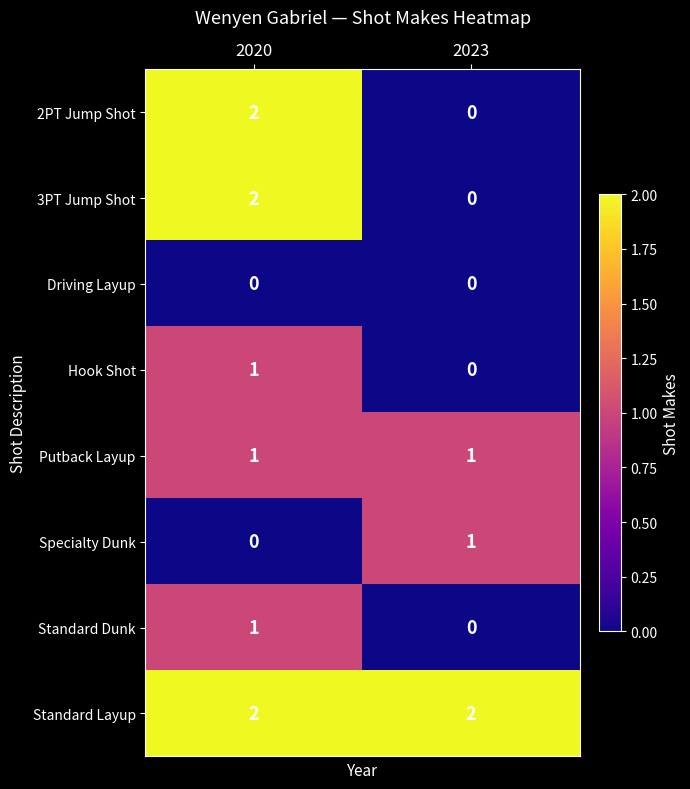

What is the difference between the highest and lowest values at 2020?

2